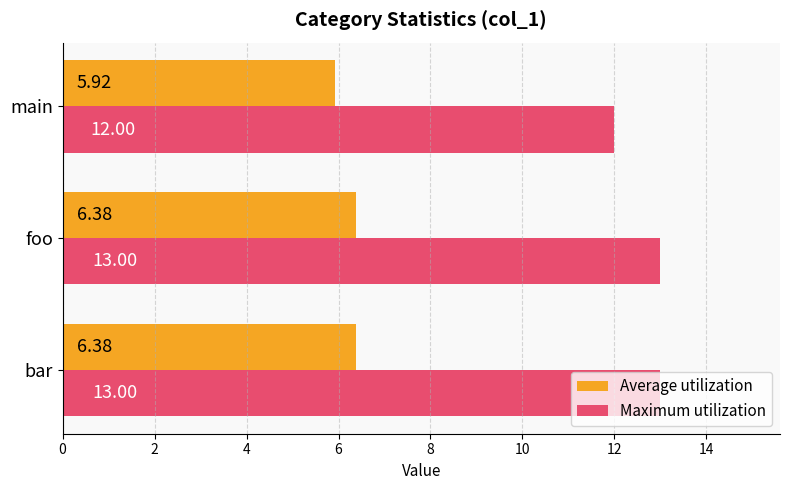

List the series in order of their overall mean, lowest first.

Average utilization, Maximum utilization